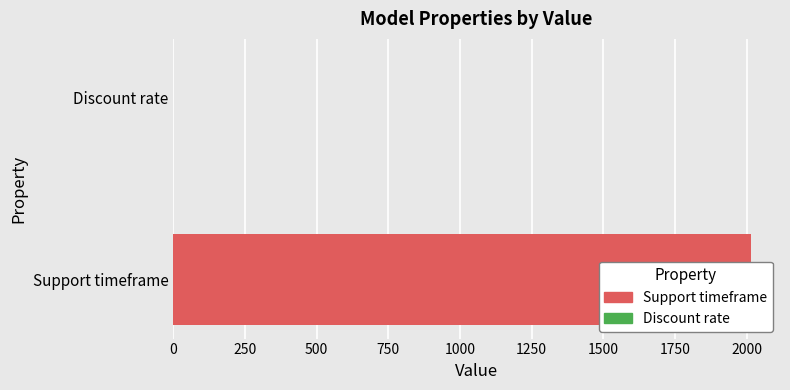

Reading left to right, what are all the values shown in this chart?

2015.0	0.0